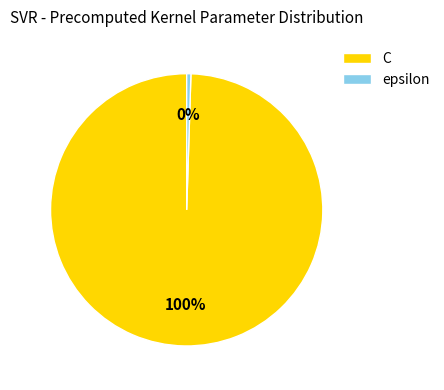

Rank the categories by value from highest to lowest.

C, epsilon